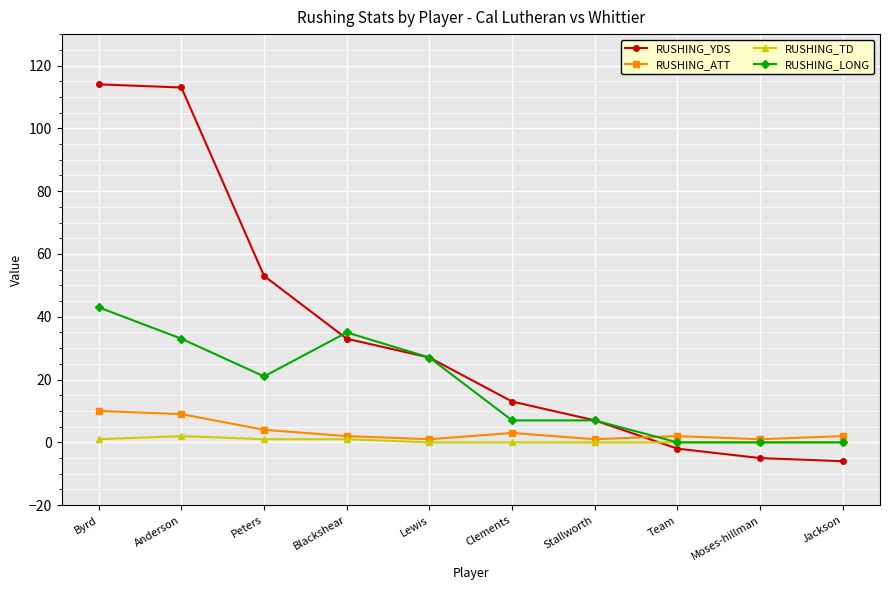

List the series in order of their peak value, lowest first.

RUSHING_TD, RUSHING_ATT, RUSHING_LONG, RUSHING_YDS